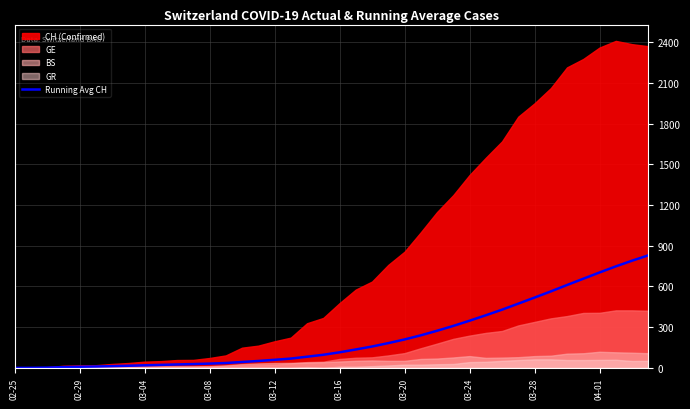

True or false: the data has more than 0 interior local peaks.

False